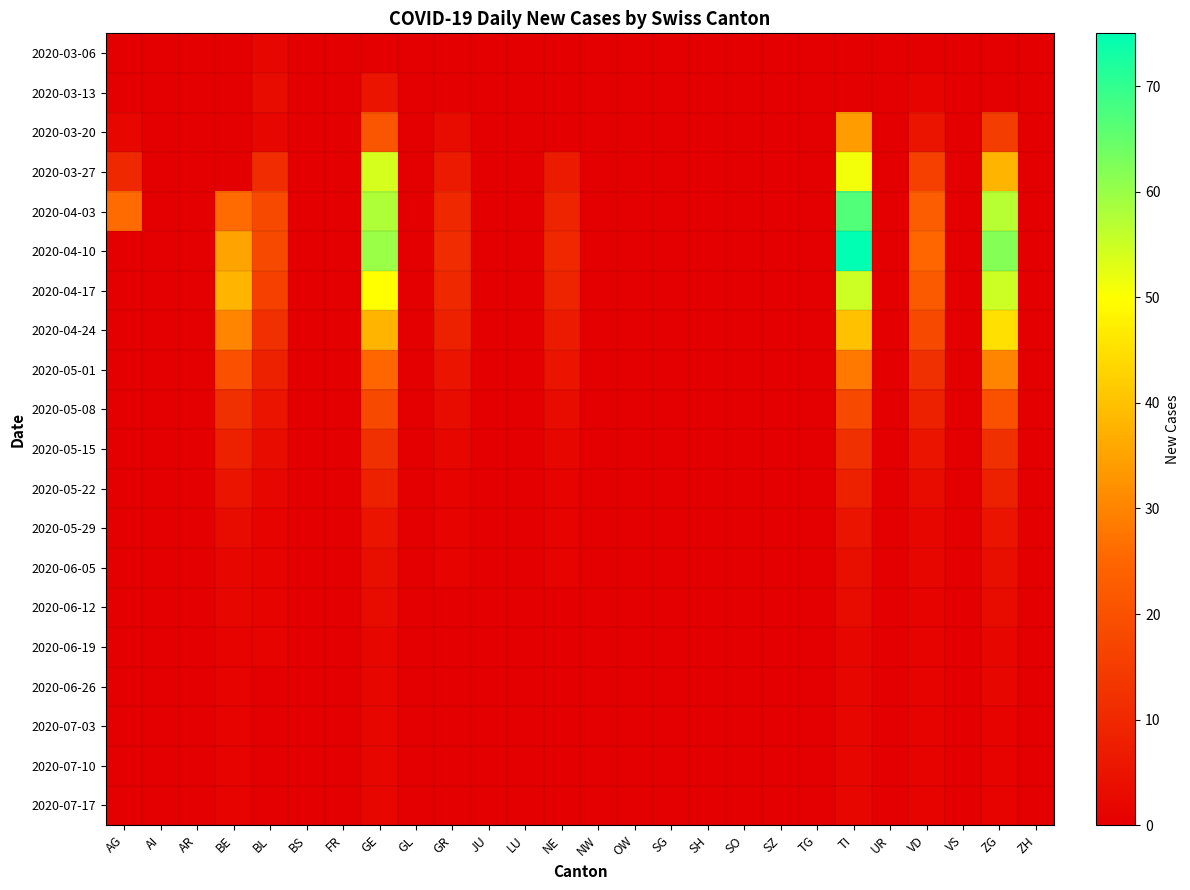

Which has a higher value, GR or OW?

GR